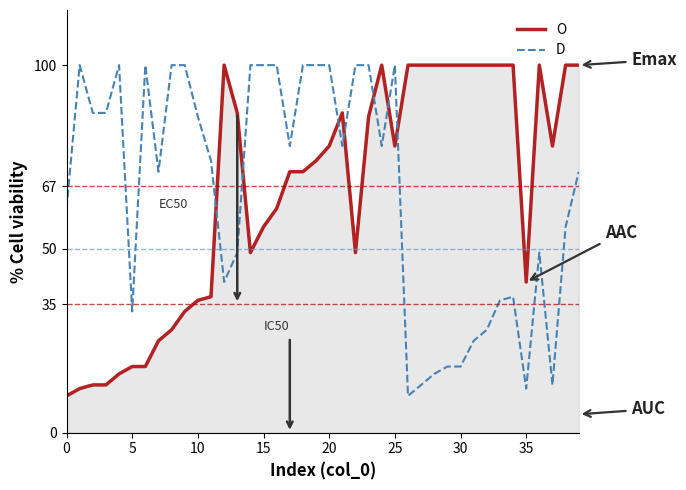

What is the minimum value shown in the chart?

10